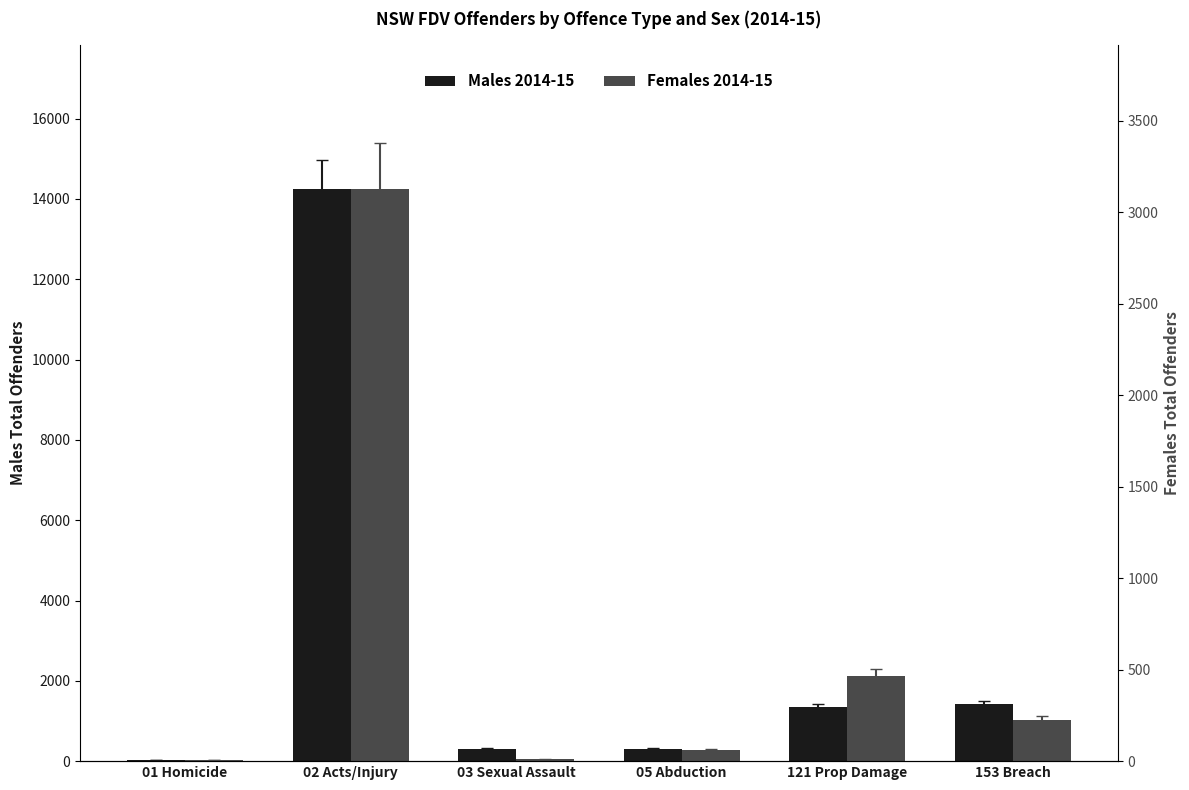

How many values in the Females 2014-15 series exceed 226?

2